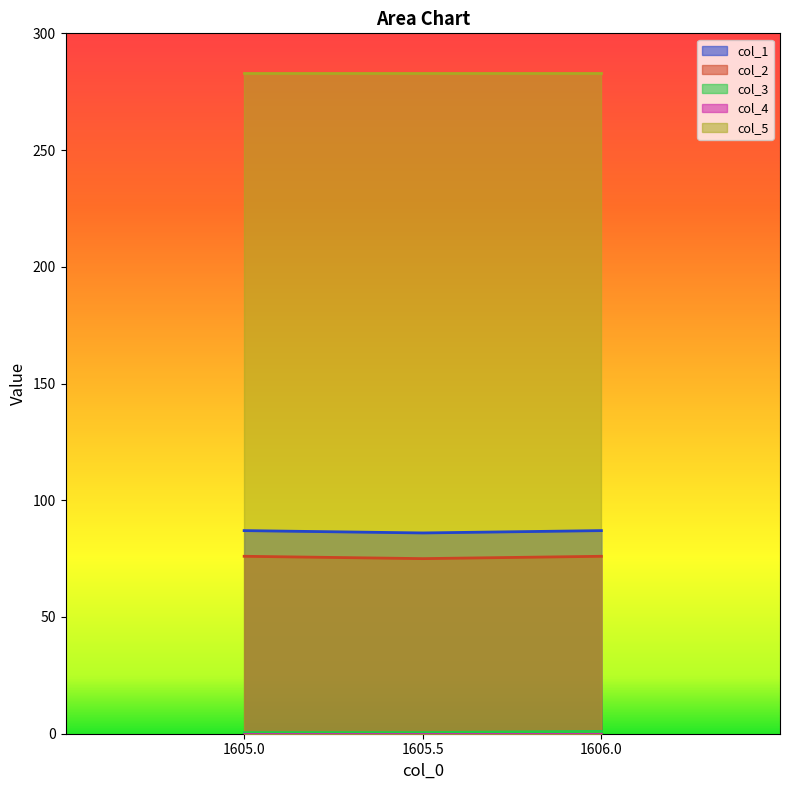

What is the approximate value of col_3 at 1605.5?

0.5